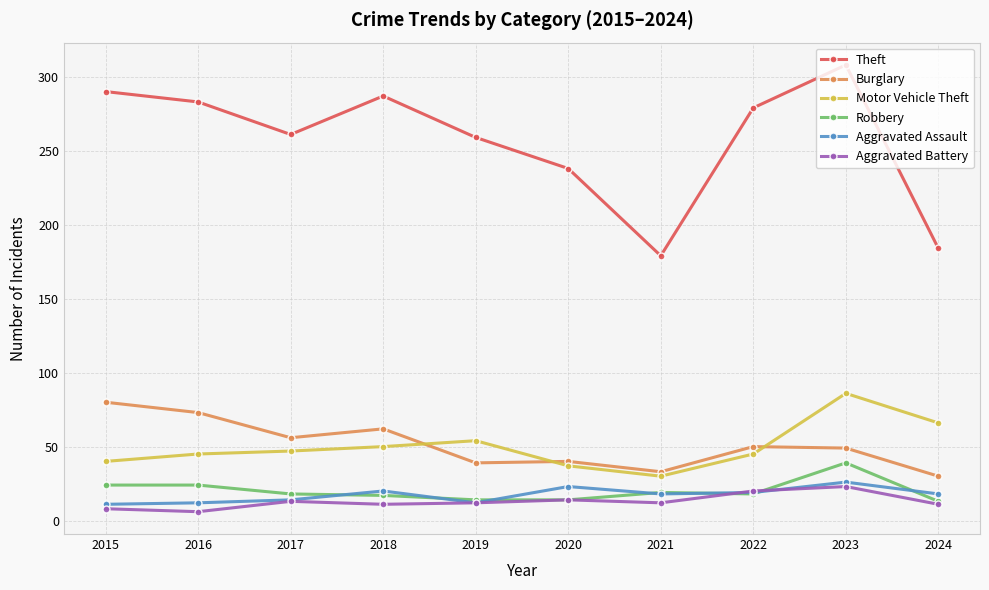

Which series has the largest range (max minus min)?

Theft